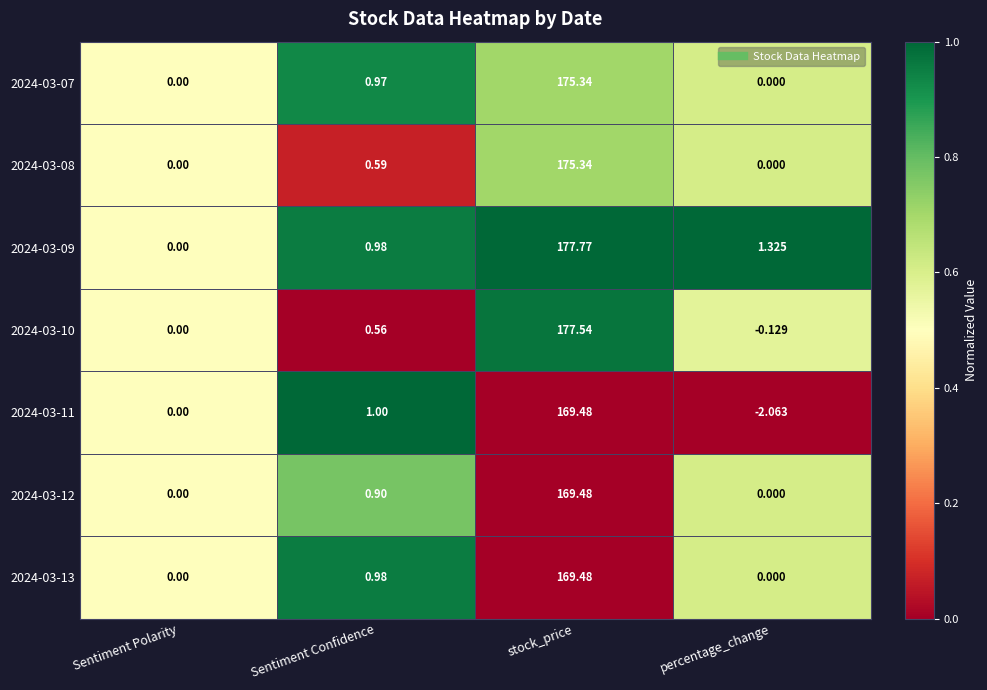

At which label is 2024-03-13 closest to 84?

Sentiment Confidence